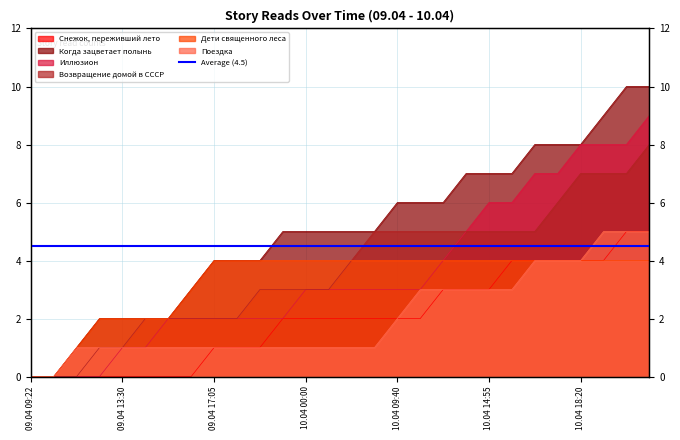

The value of Возвращение домой в СССР at 10.04 09:40 is 3. True or false?

False